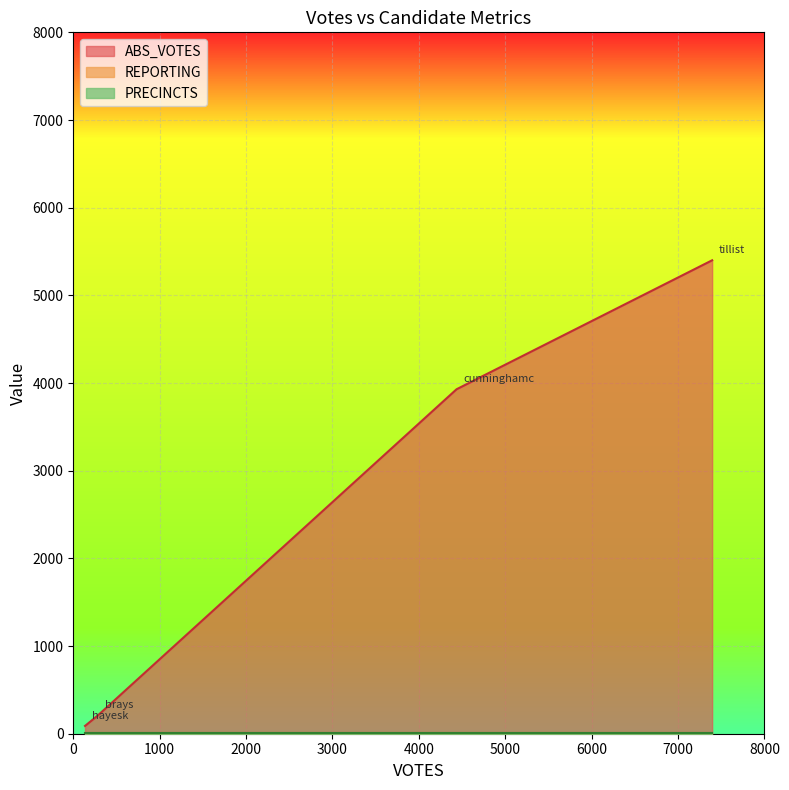

How many data points does each series have?

4